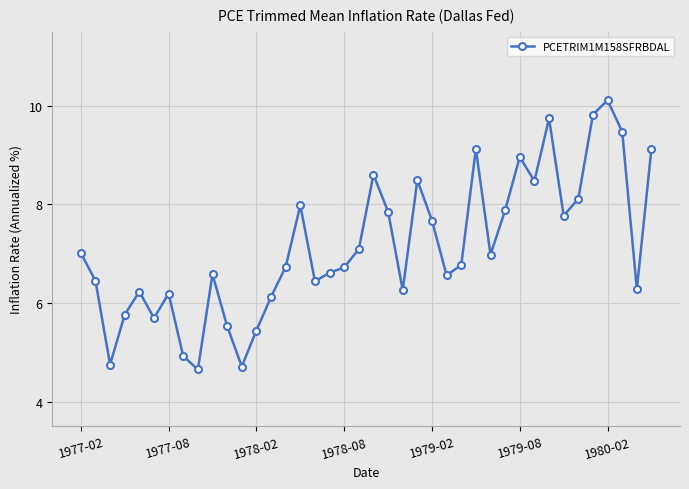

True or false: the data has more than 0 interior local peaks.

True